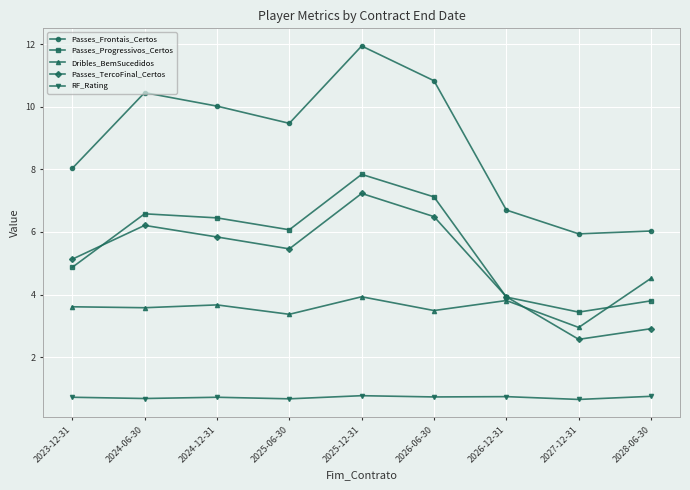

What is the maximum value shown in the chart?

11.9